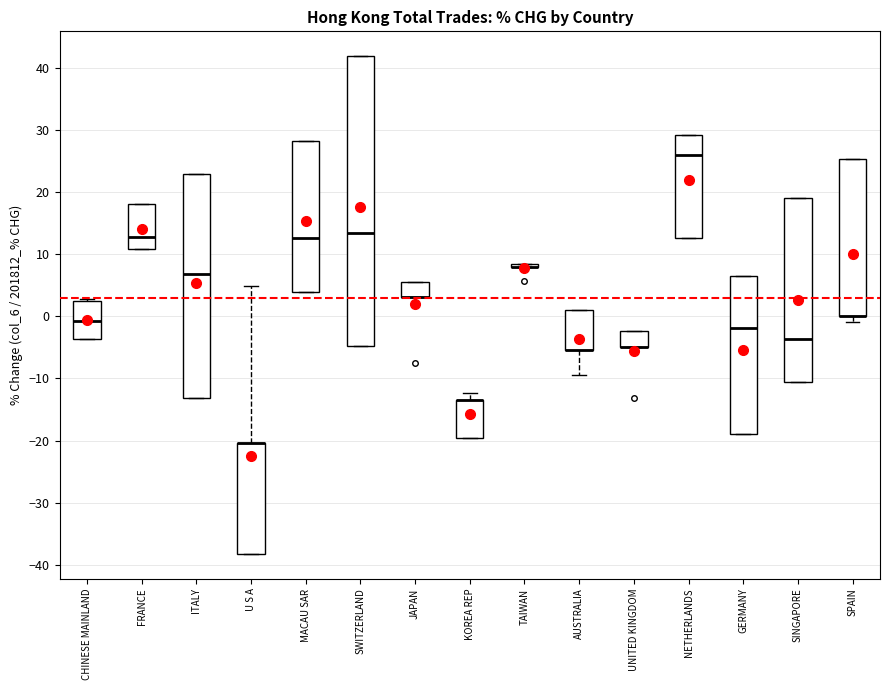

Reading left to right, transcribe this box plot: for each box, give where its median line is, the range the box spans, and where its two whiskers end, as read against the y-axis. The values are not printed on the chart, so give them approximately, as read against the axis.

CHINESE MAINLAND: median -1, box -4 to 3, whiskers -4 to 3
FRANCE: median 13, box 11 to 18, whiskers 11 to 18
ITALY: median 7, box -13 to 23, whiskers -13 to 23
U S A: median -20 (drawn on the box's upper edge), box -38 to -20, whiskers -38 to 5
MACAU SAR: median 13, box 4 to 28, whiskers 4 to 28
SWITZERLAND: median 13, box -5 to 42, whiskers -5 to 42
JAPAN: median 3 (drawn on the box's lower edge), box 3 to 6, whiskers 3 to 6
KOREA REP: median -13 (drawn on the box's upper edge), box -20 to -13, whiskers -20 to -12
TAIWAN: box collapsed to a line at 8, whiskers 8 to 8
AUSTRALIA: median -5 (drawn on the box's lower edge), box -5 to 1, whiskers -9 to 1
UNITED KINGDOM: median -5 (drawn on the box's lower edge), box -5 to -2, whiskers -5 to -2
NETHERLANDS: median 26, box 13 to 29, whiskers 13 to 29
GERMANY: median -2, box -19 to 6, whiskers -19 to 6
SINGAPORE: median -4, box -11 to 19, whiskers -11 to 19
SPAIN: median 0 (drawn on the box's lower edge), box 0 to 25, whiskers -1 to 25